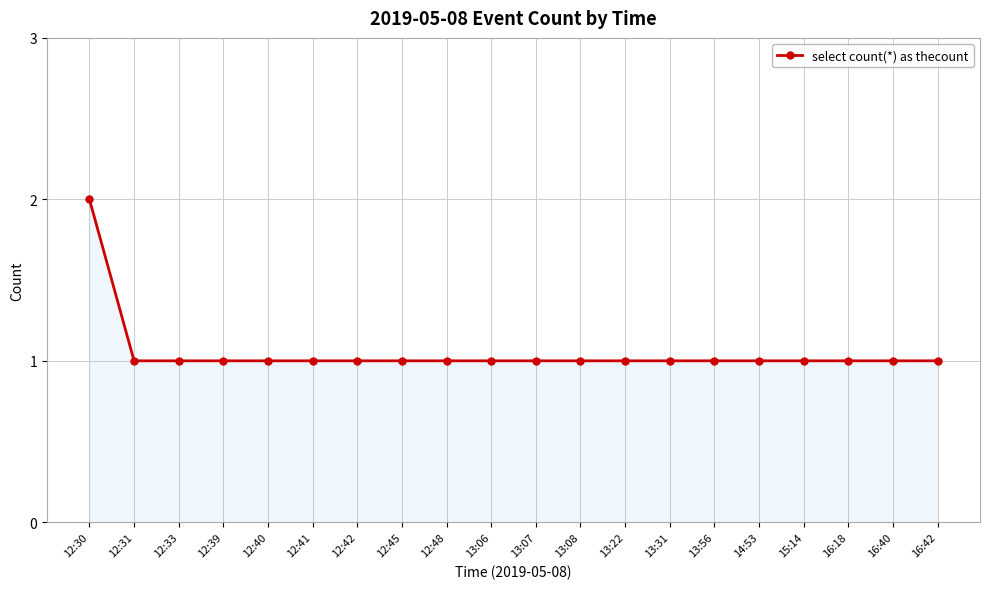

What is the value of the 2nd point from the left?

1